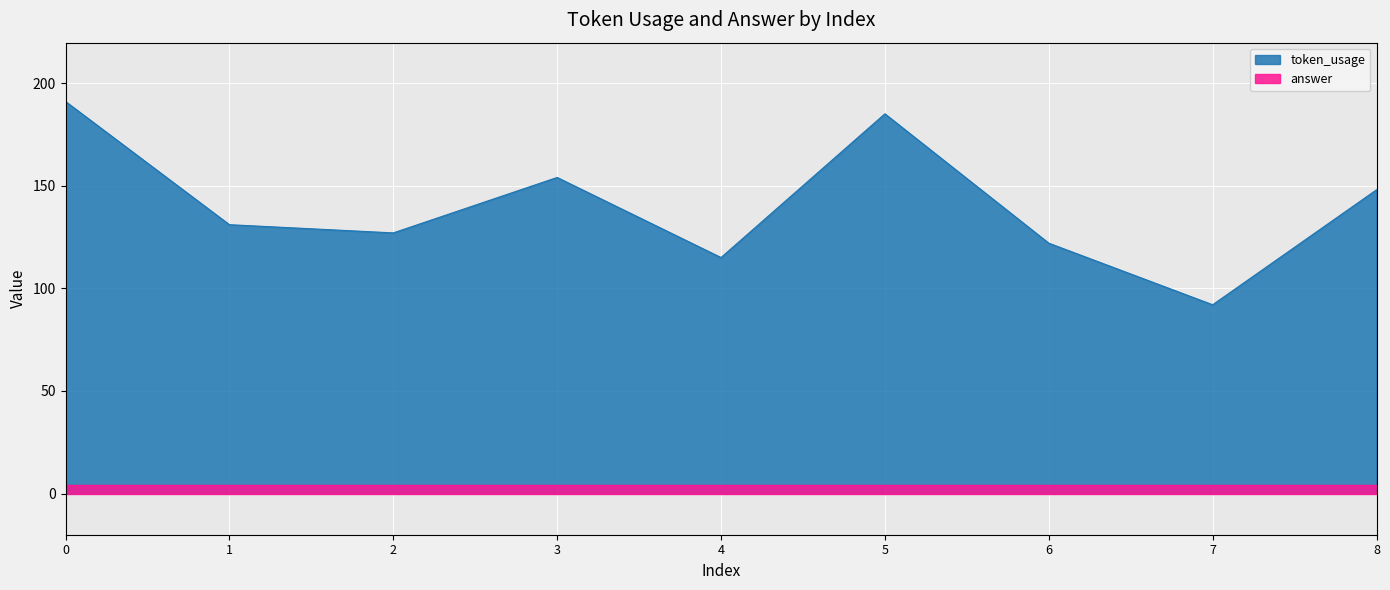

Approximately how many times larger is the value at 8 compared to 1?

1.1